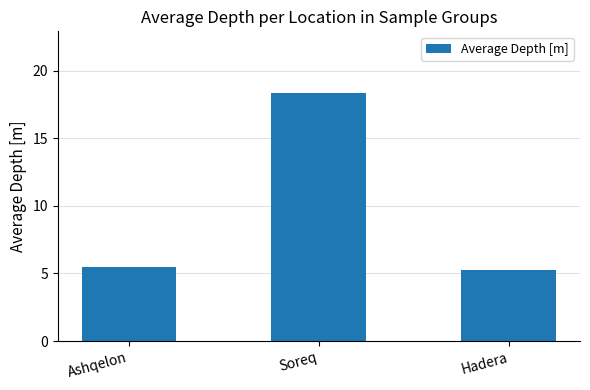

Read the value at Soreq.

18.3